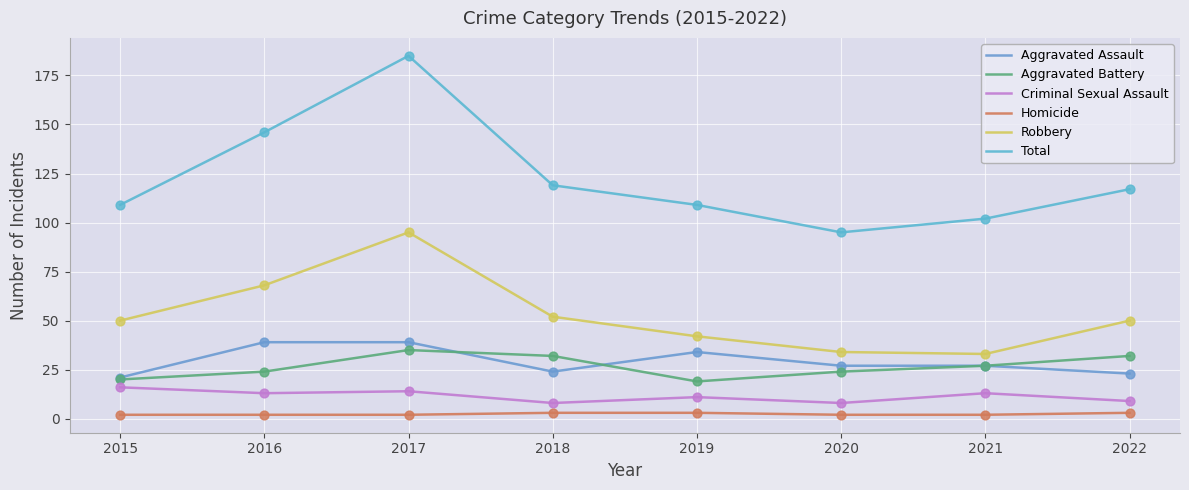

Which series has the largest total across all categories?

Total